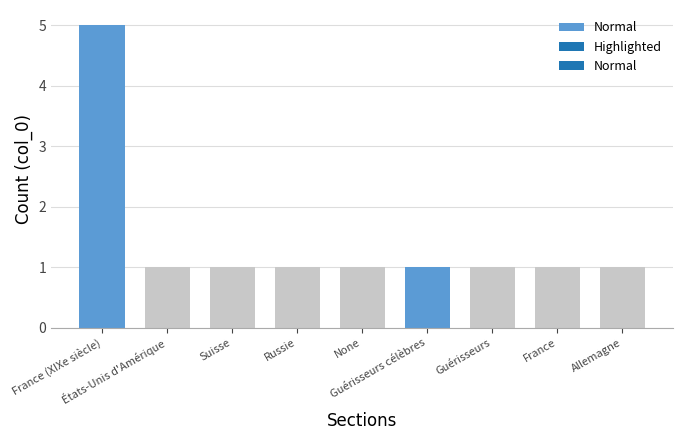

Are the bars grouped side by side (vs. stacked)?

No